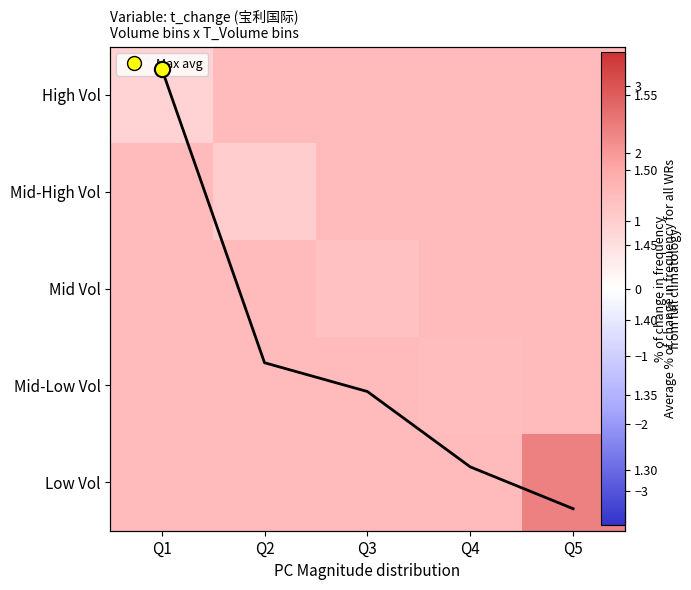

How many distinct data groups are displayed?

6